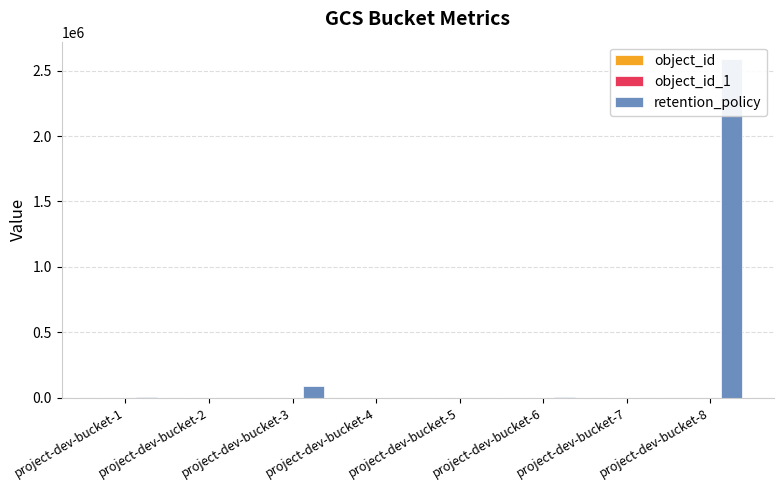

Does the chart contain stacked bars?

No